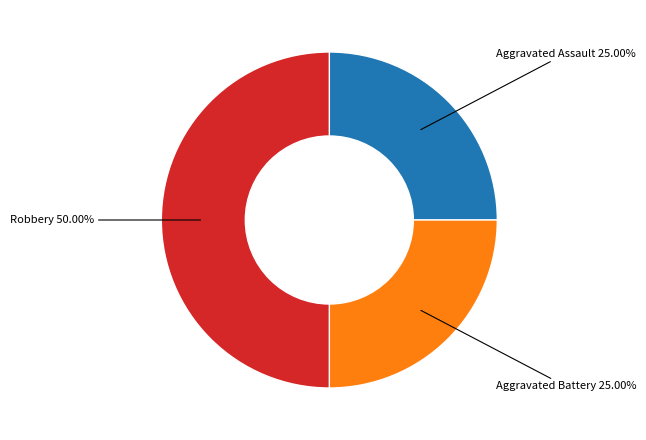

Is there any slice that represents more than half of the pie?

No